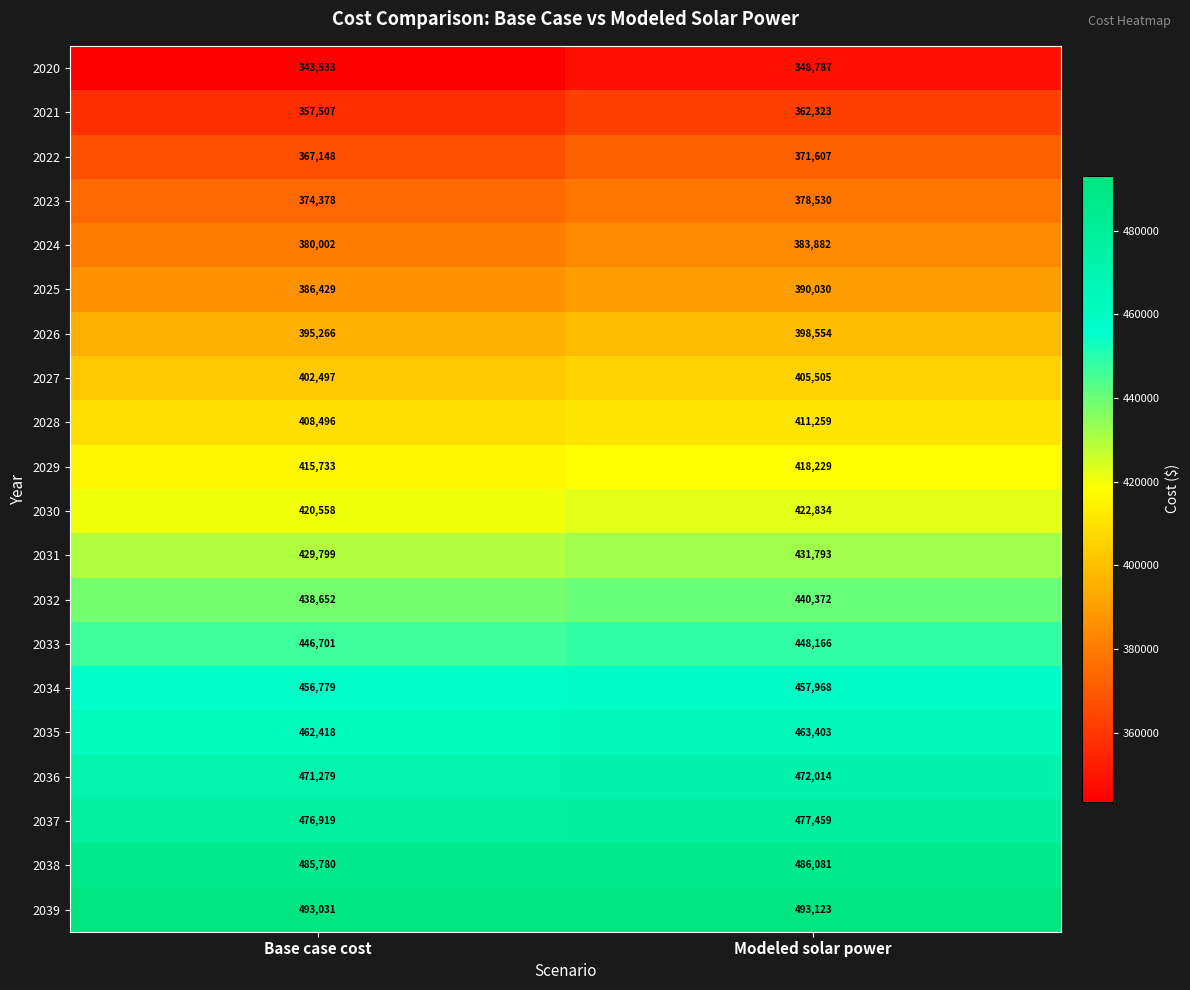

List the series in order of their peak value, lowest first.

2020, 2021, 2022, 2023, 2024, 2025, 2026, 2027, 2028, 2029, 2030, 2031, 2032, 2033, 2034, 2035, 2036, 2037, 2038, 2039